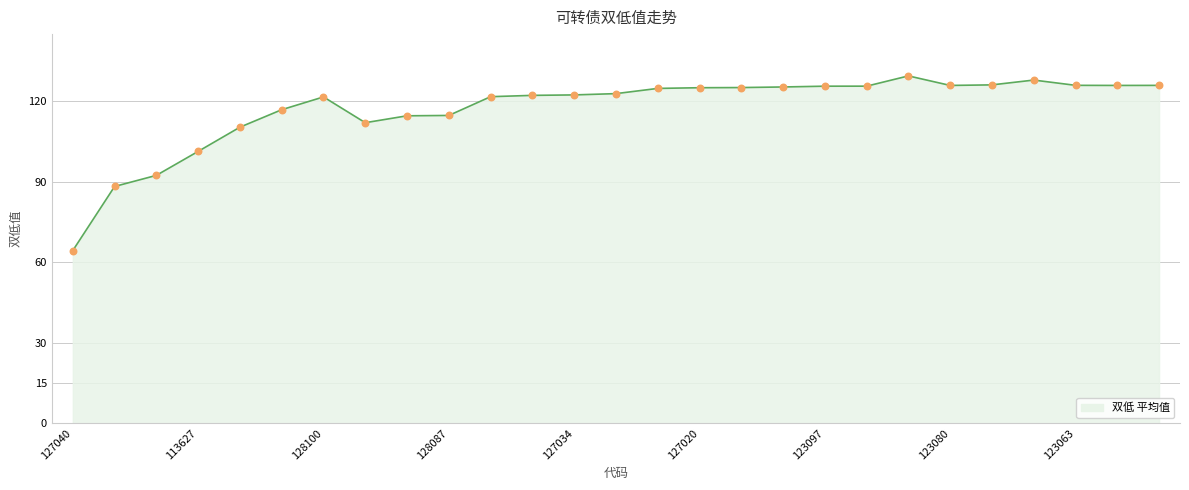

What is the minimum value shown in the chart?

64.4